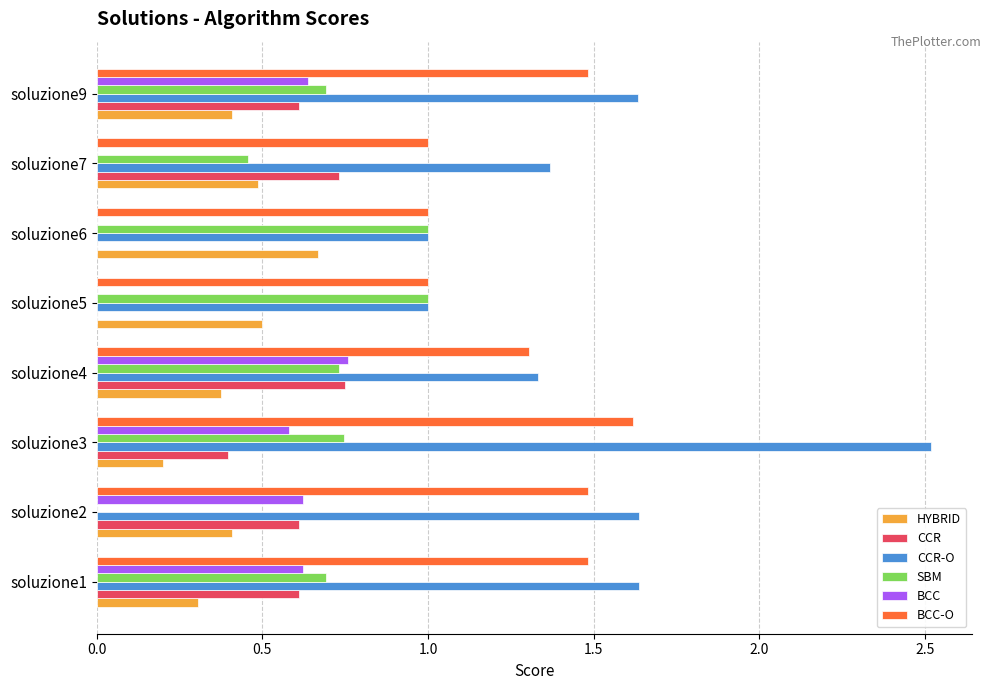

True or false: BCC has a value of 0.9 at soluzione3.

False